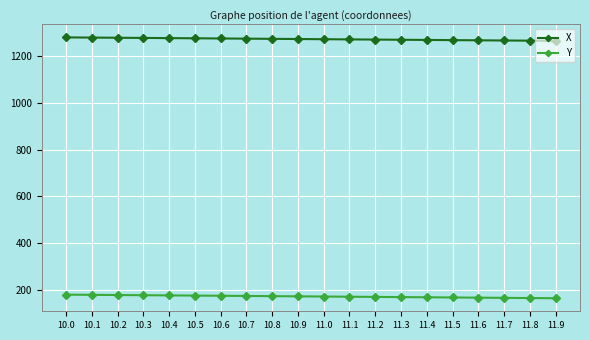

What is the total value across all series at 10.4?

1453.8